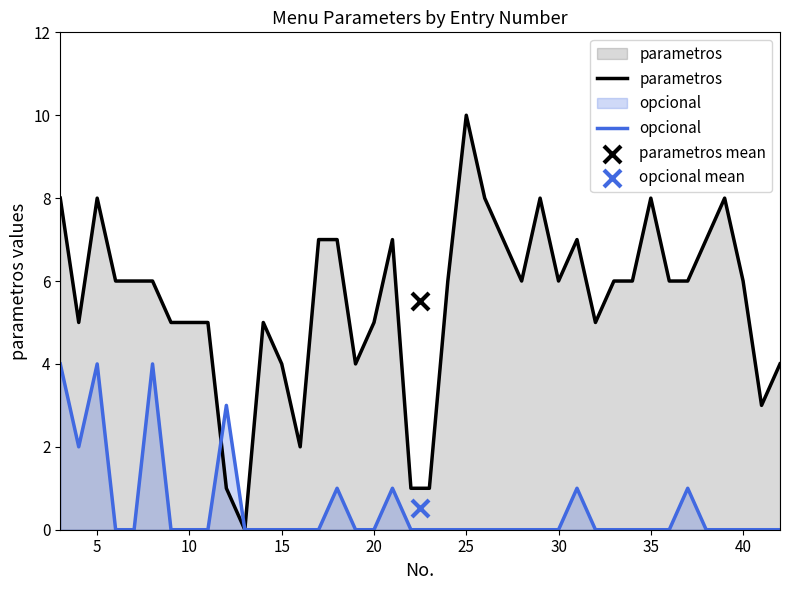

Is the value of opcional at 20 greater than the value of parametros at 20?

No